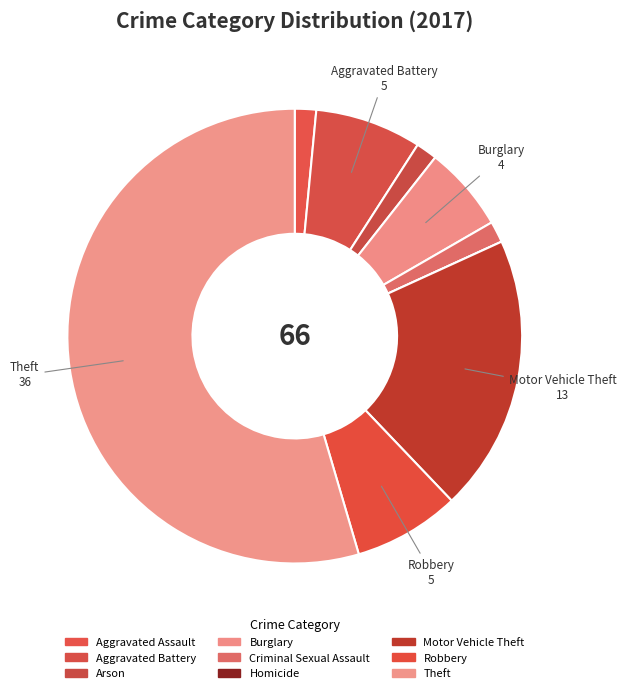

What is the largest slice in the pie chart?

Theft